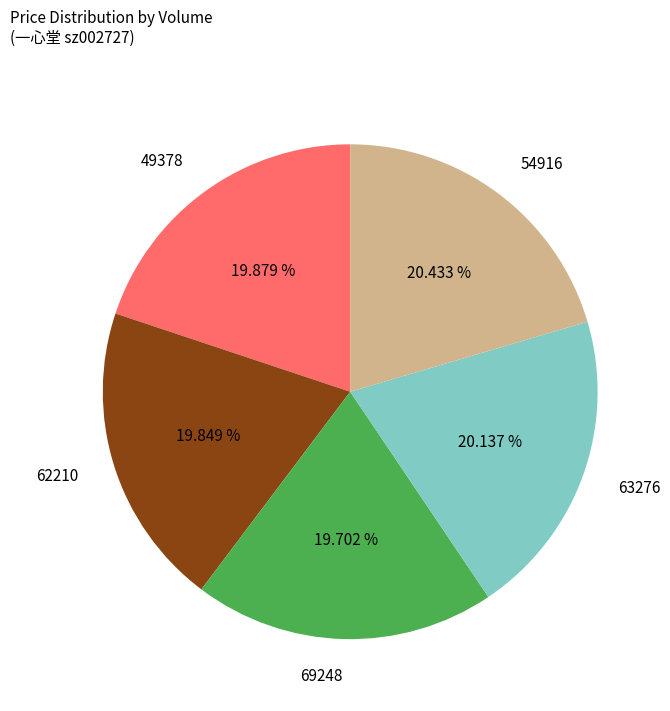

Approximately how many times larger is the value at 49378 compared to 54916?

1.0